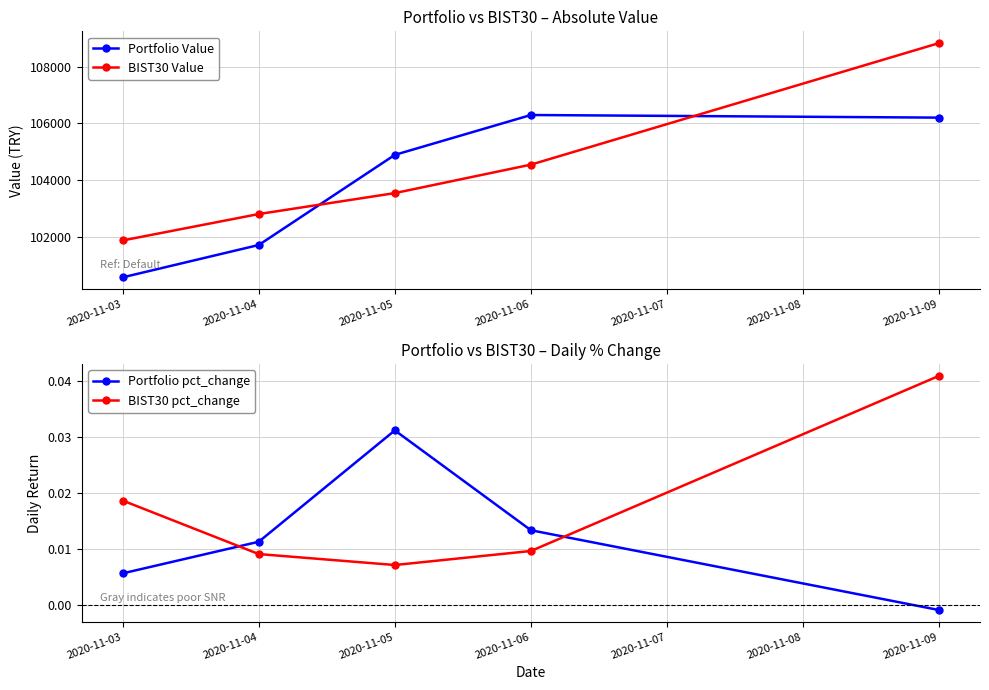

What is the value of the BIST30 Value point at the 5th from the left?

108829.0